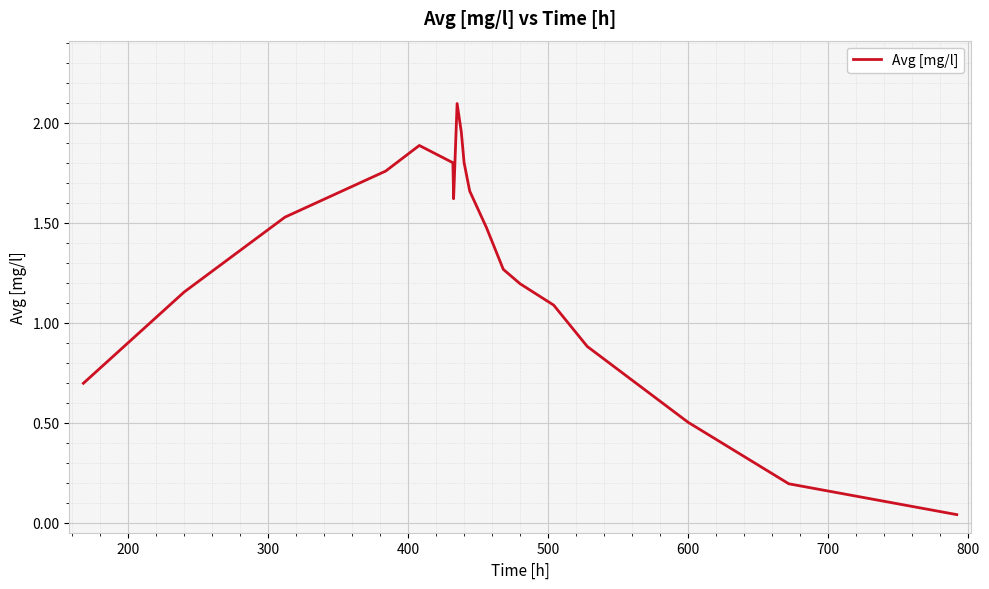

What is the maximum value shown in the chart?

2.1